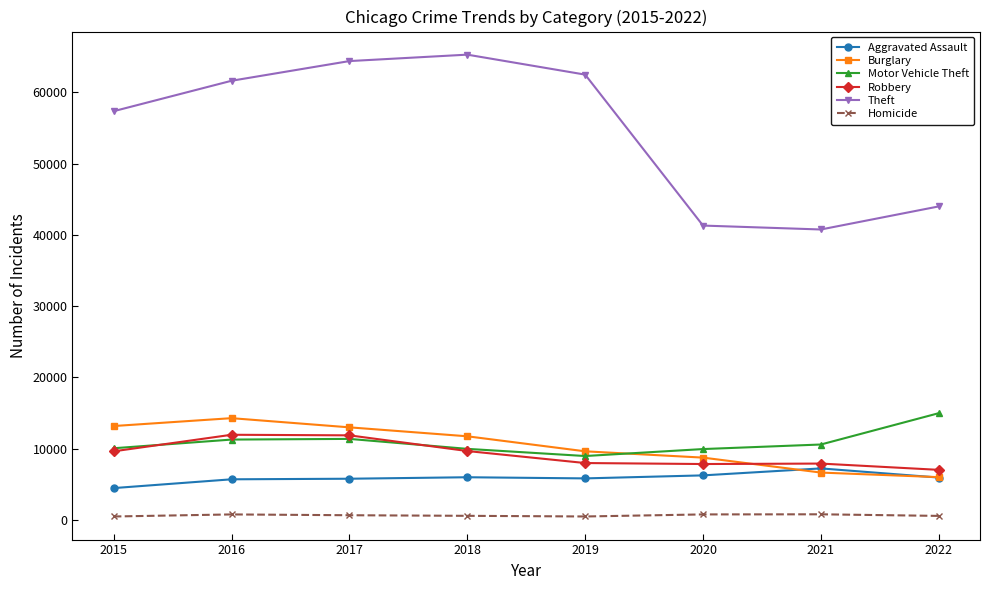

What is the lowest value of the Motor Vehicle Theft series?

8978